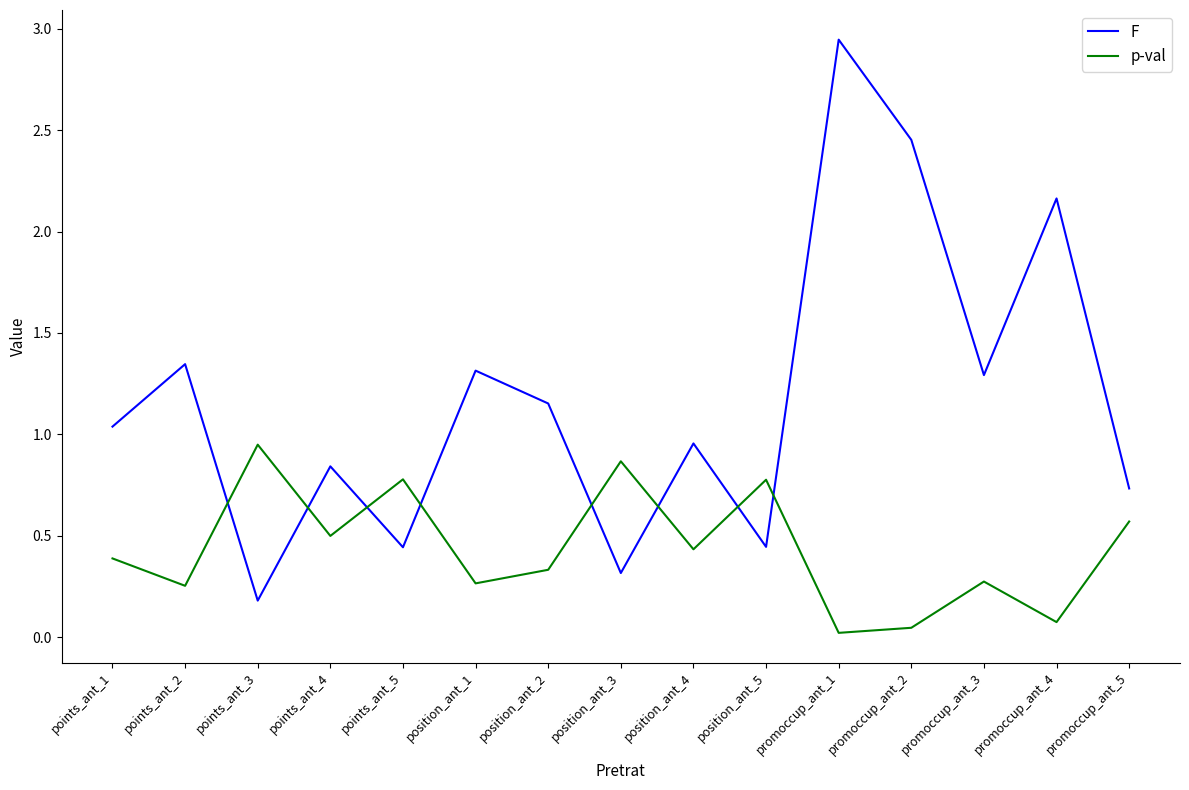

Is it true that F equals 0.8 at points_ant_4?

True